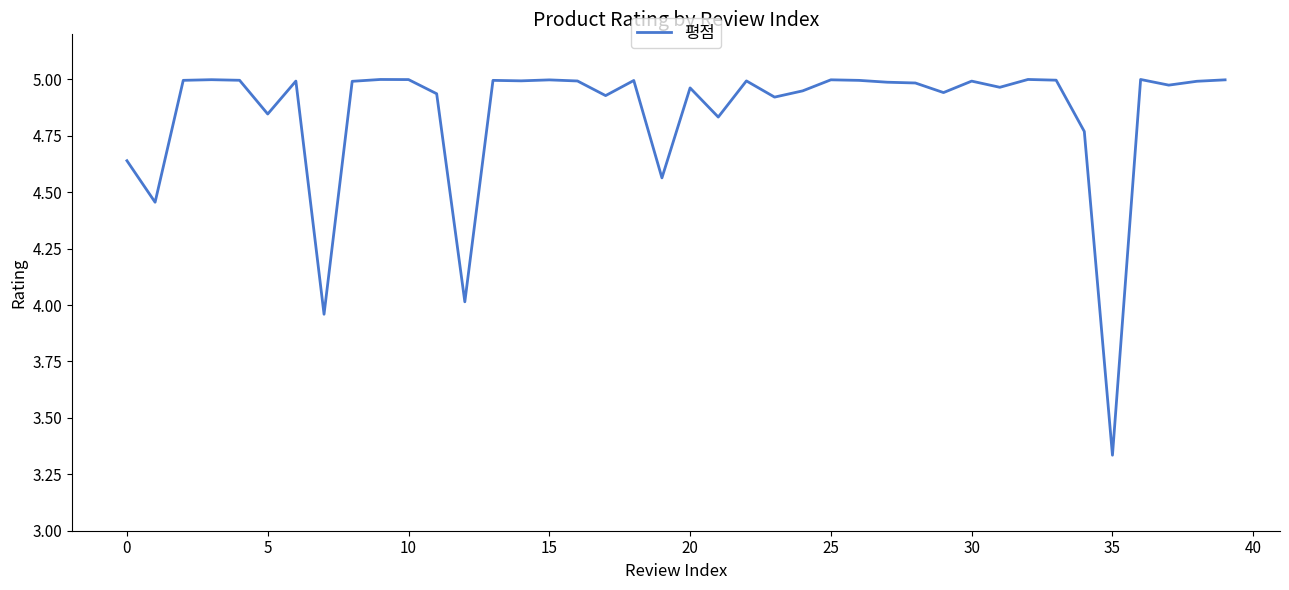

How many lines are shown in the chart?

1